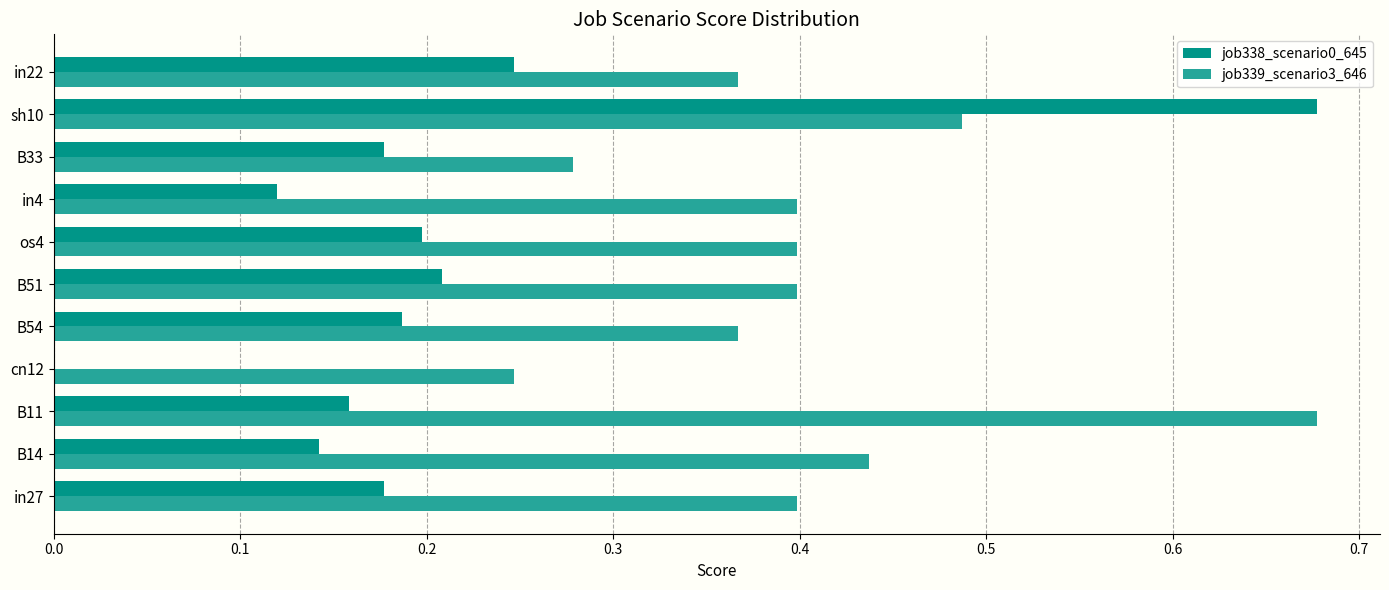

True or false: job338_scenario0_645 has a value of 0.2 at B14.

False